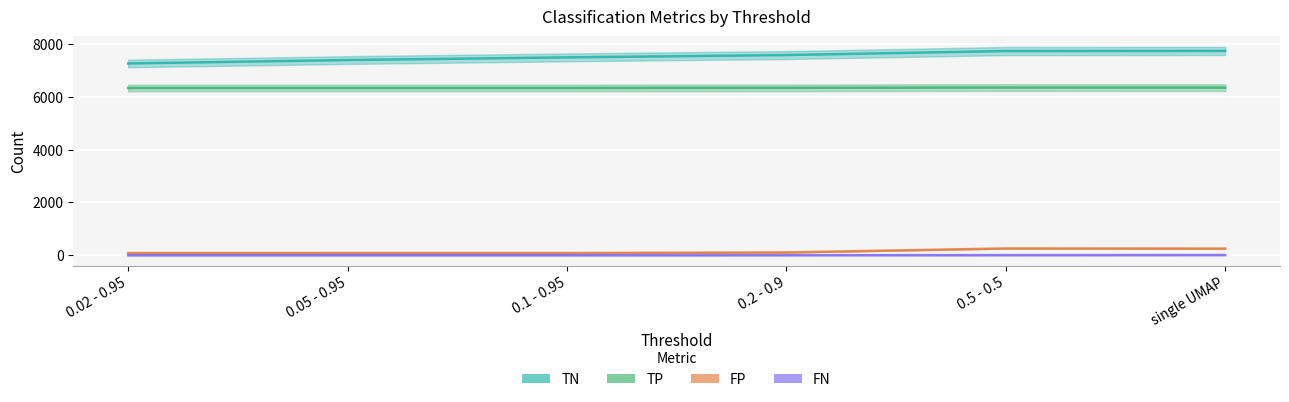

Which series has the largest range (max minus min)?

TN